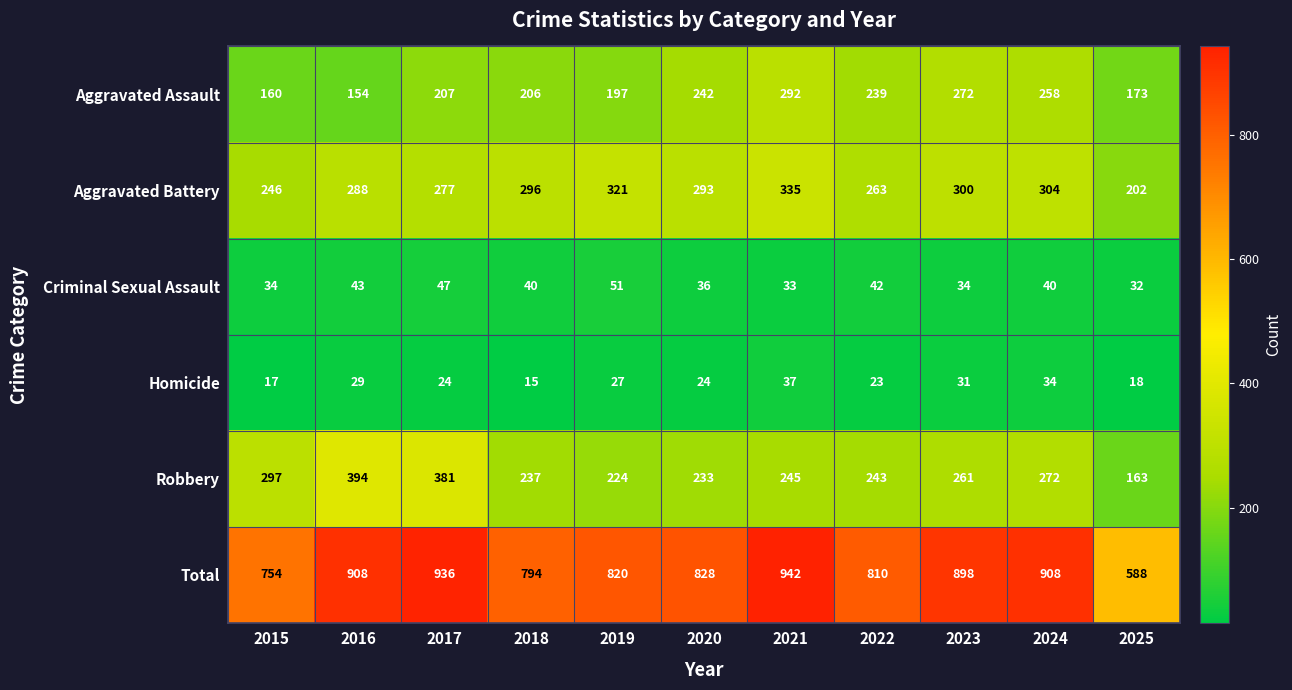

Which category has the lowest value across all series?

2018